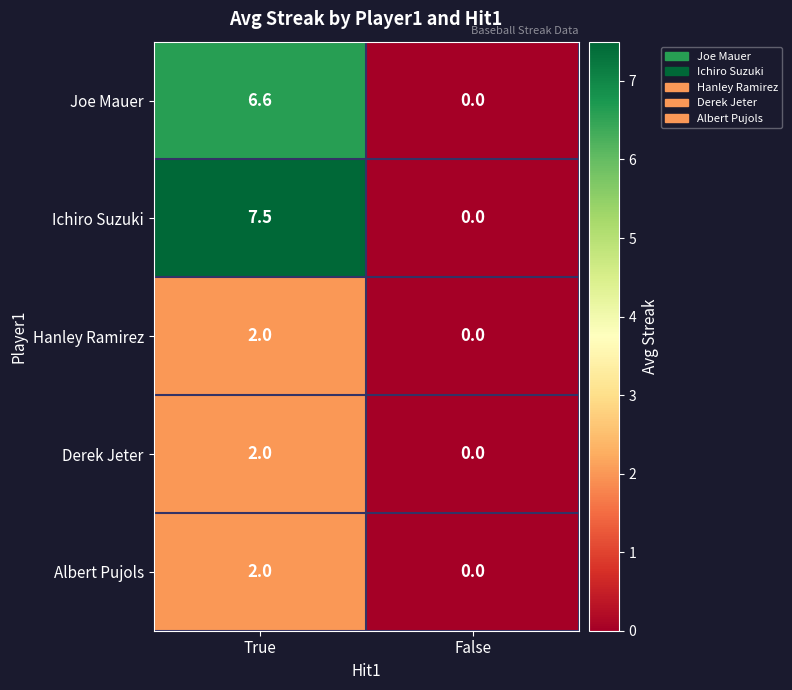

Reading right to left, what are all the values shown in this chart?

Joe Mauer: 0.0	6.6
Ichiro Suzuki: 0.0	7.5
Hanley Ramirez: 0.0	2.0
Derek Jeter: 0.0	2.0
Albert Pujols: 0.0	2.0